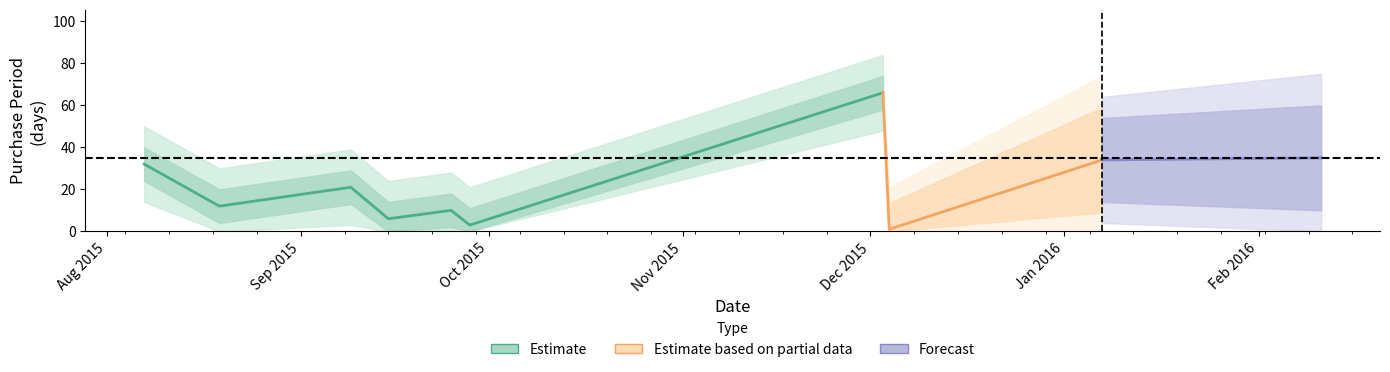

What is the value of the 8th point from the left?

1